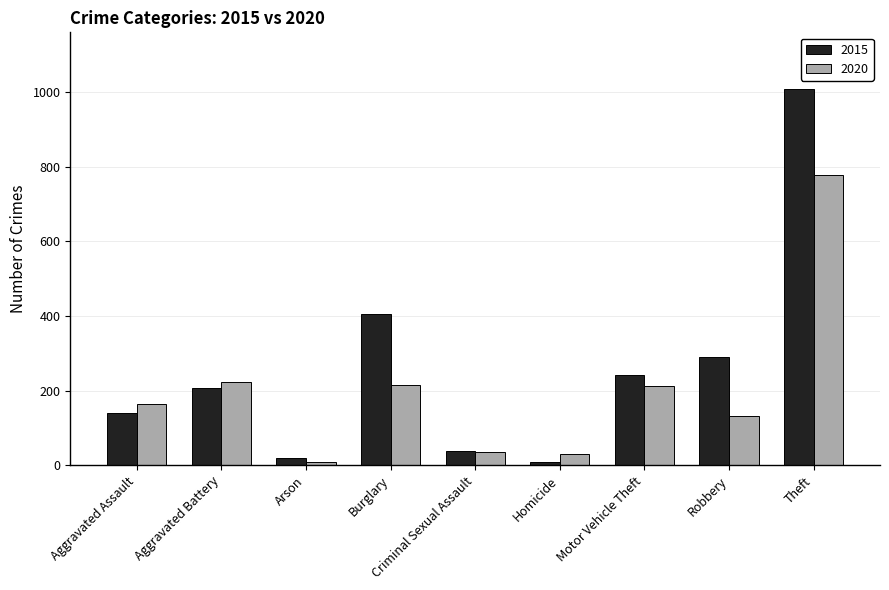

How many distinct data groups are displayed?

2